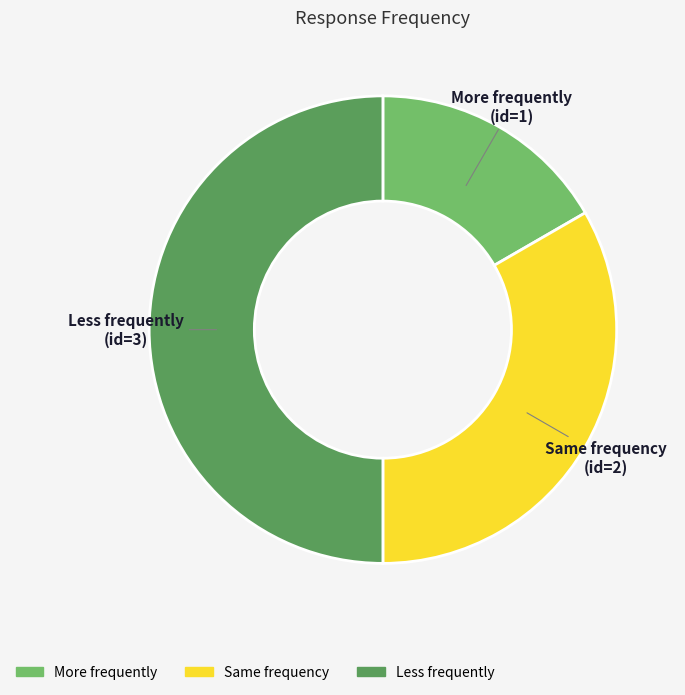

Is the sum of Less frequently and Same frequency greater than half?

Yes